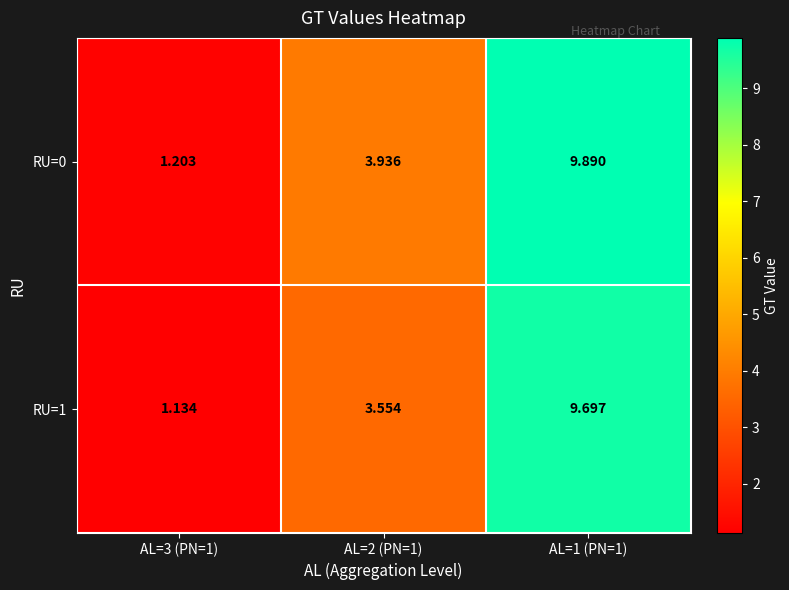

Is the value of RU=0 at AL=3 (PN=1) greater than the value of RU=1 at AL=2 (PN=1)?

No